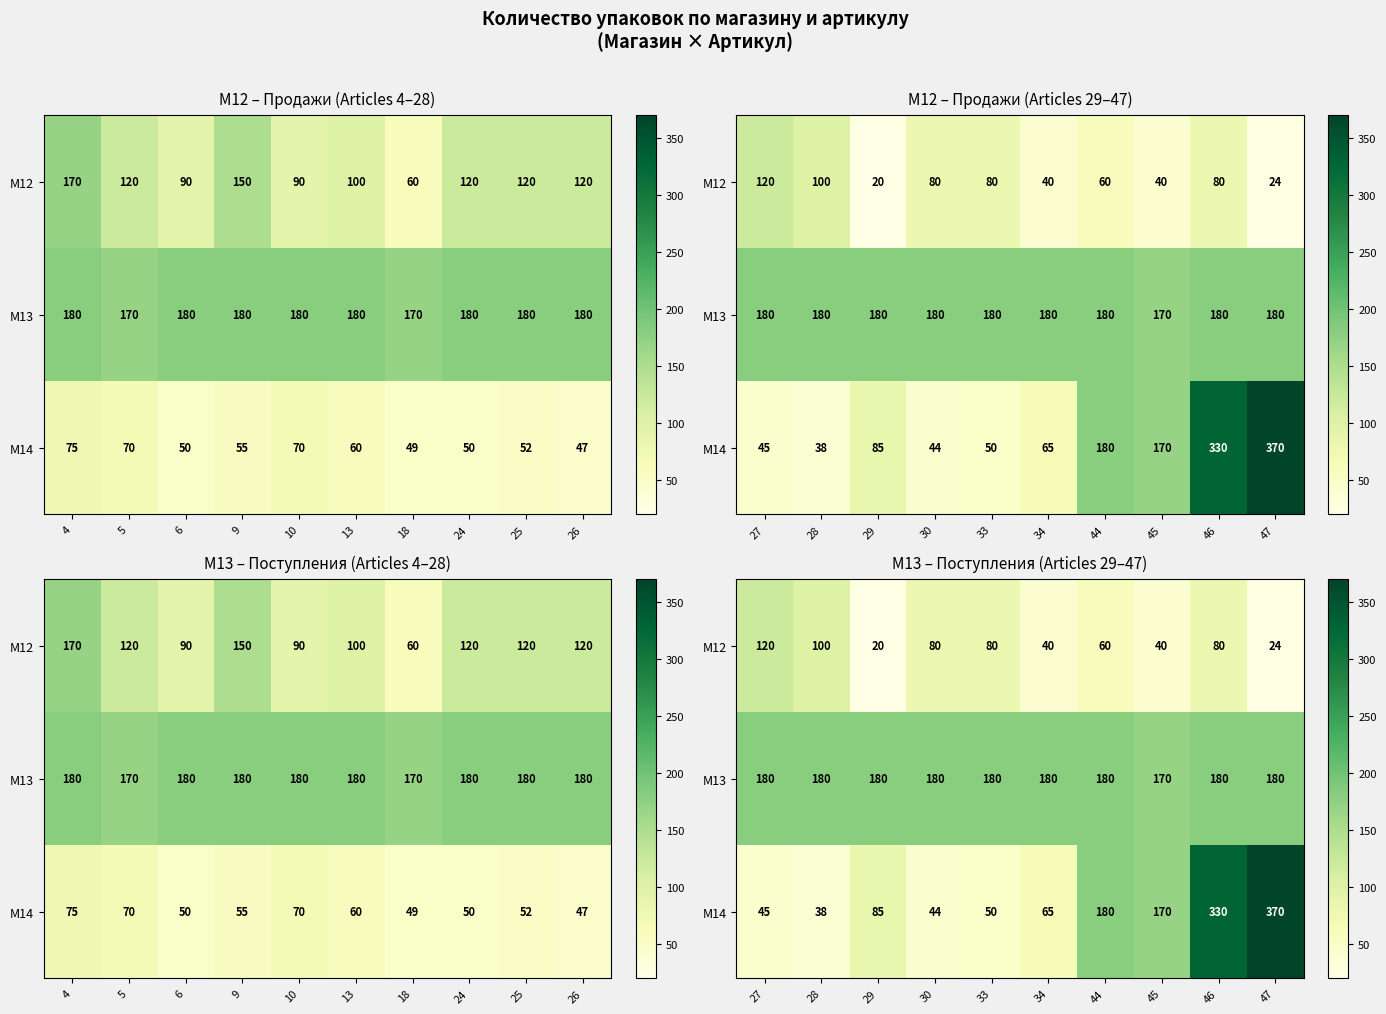

The M13 series shows 180 at 47. True or false?

True